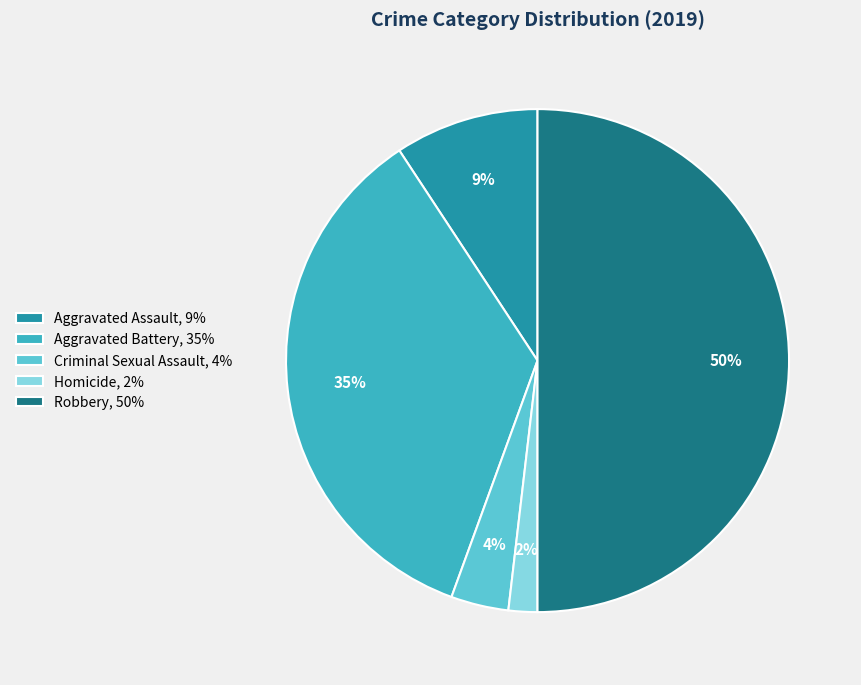

Which category has the smallest portion of the pie?

Homicide